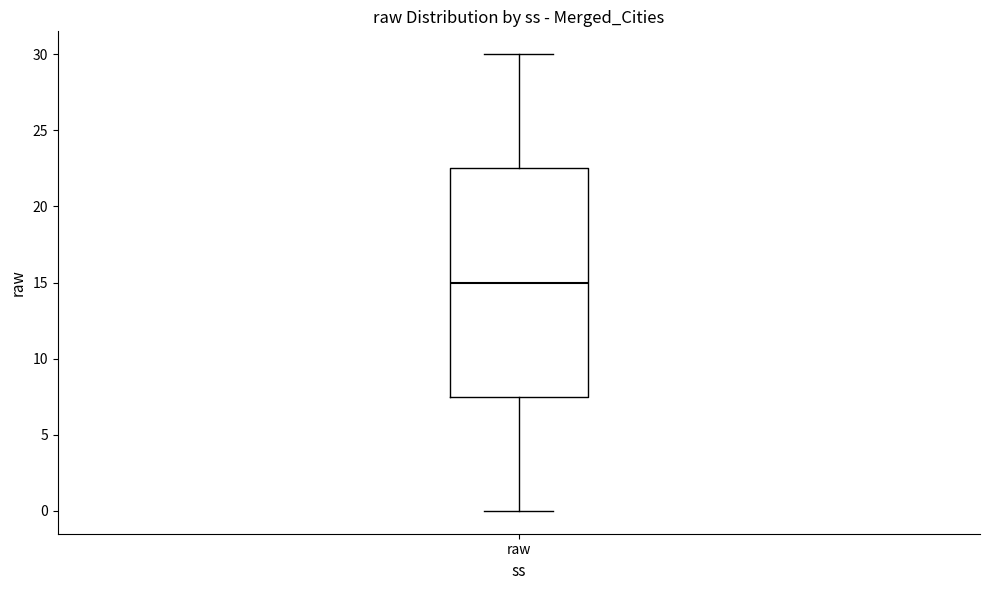

Where does the median line of the box for raw sit on the y-axis? The values are not printed on the chart, so give them approximately, as read against the axis.

15.0